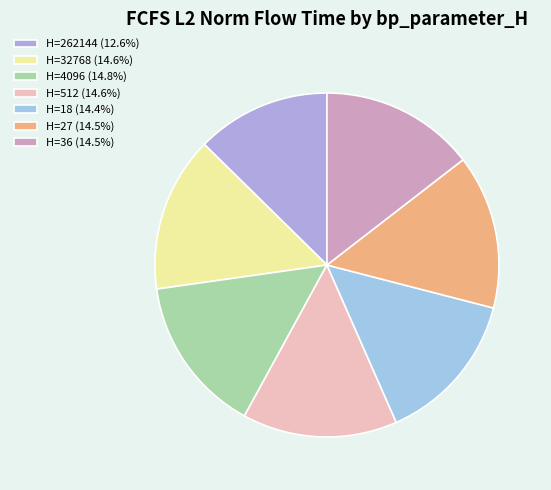

How many slices are in this pie chart?

7